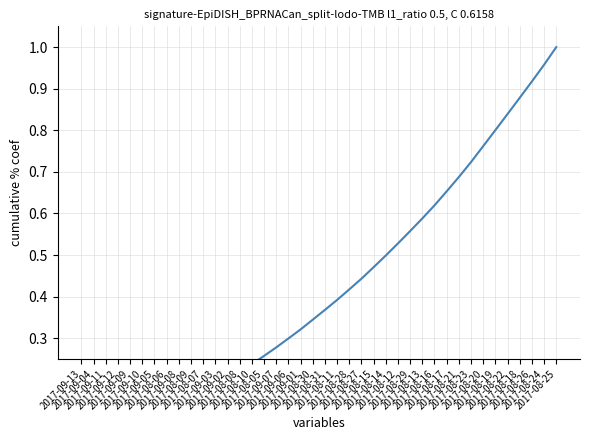

What is the label of the 19th point from the right?

2017-08-11